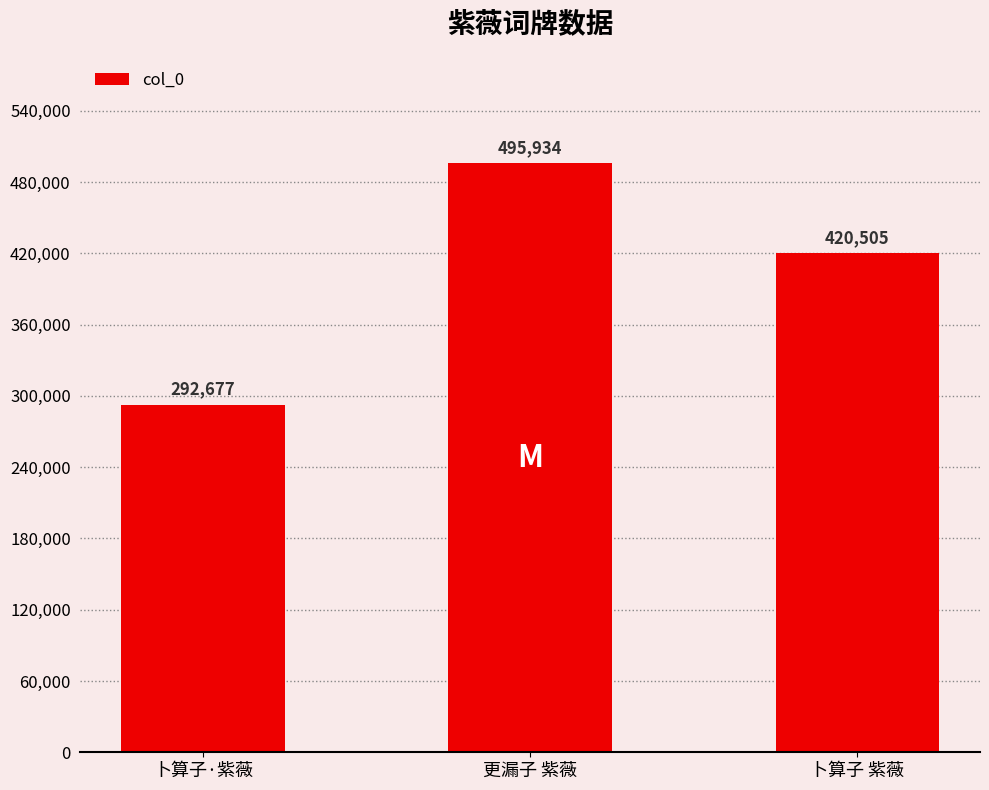

Does the chart contain stacked bars?

No